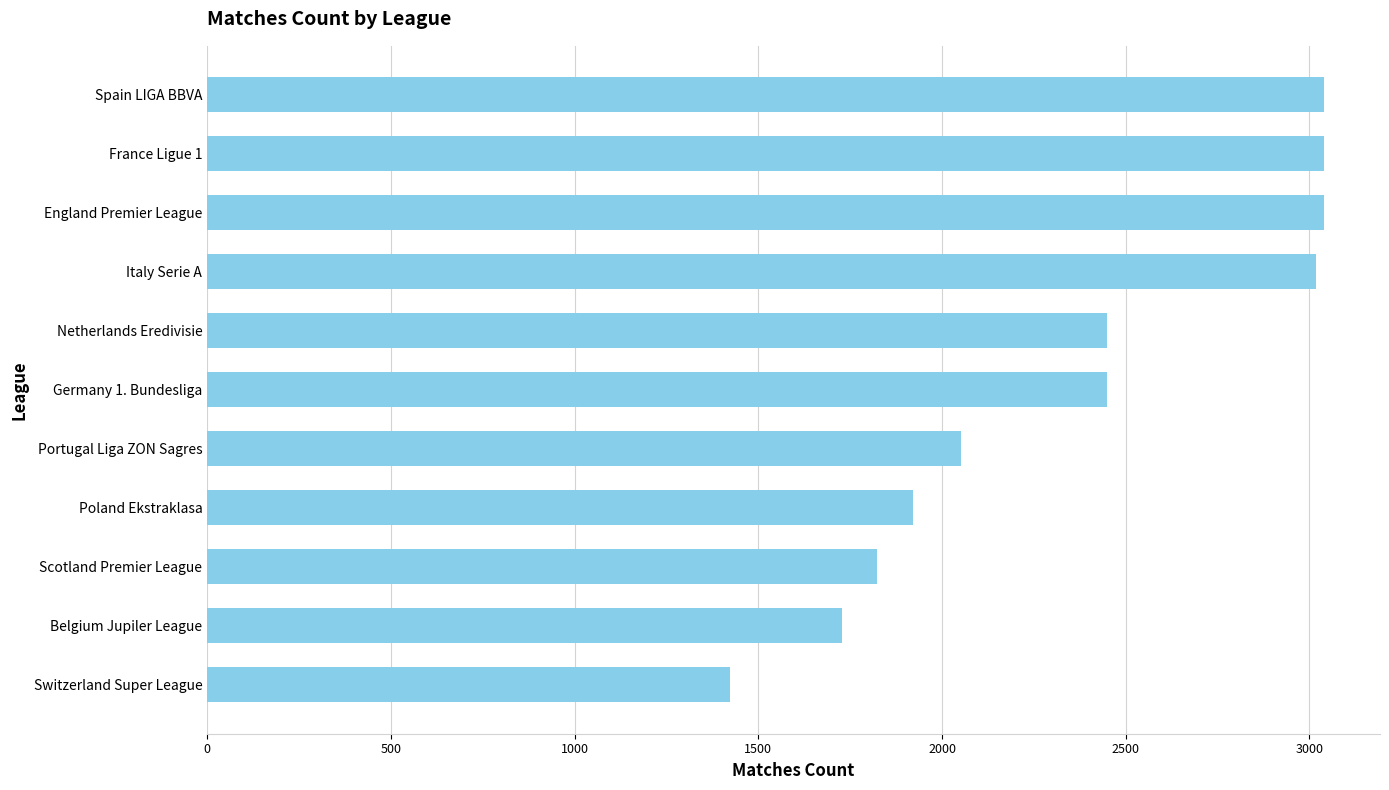

What is the average value?

2362